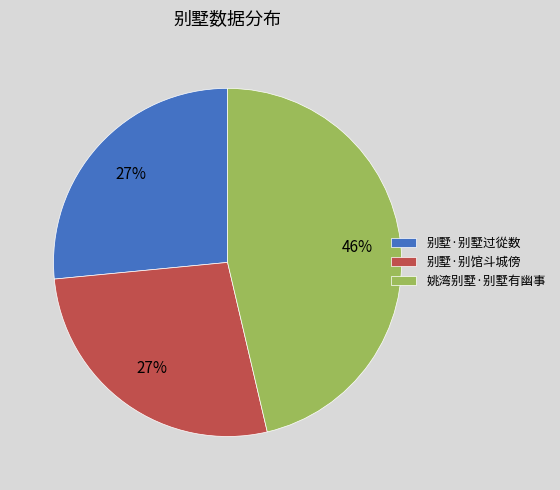

How many slices are in this pie chart?

3